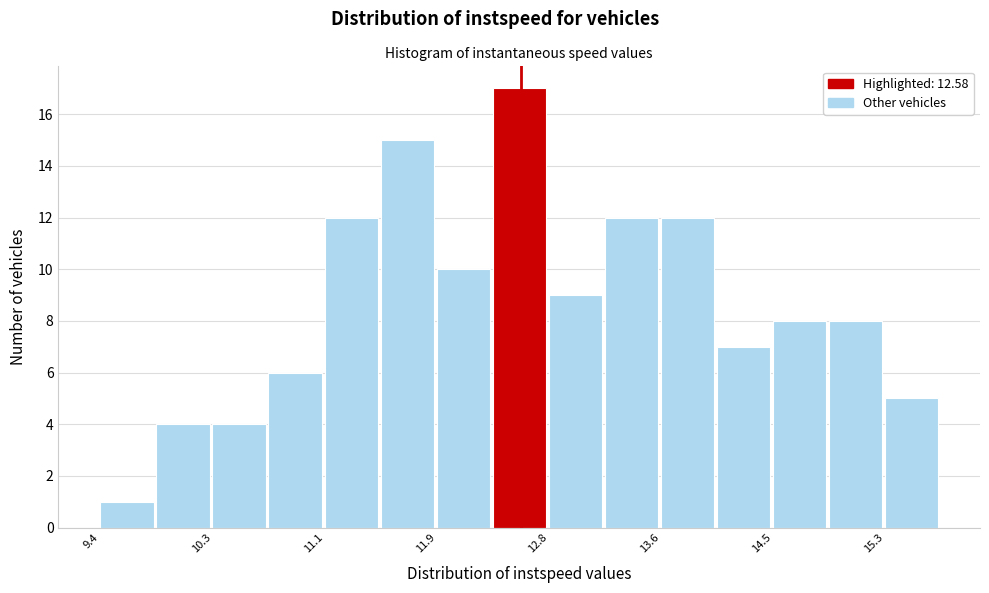

Reading left to right, transcribe this chart: for each bar, give the range it covers on the x-axis and its height. Neither the bar edges nor the heights are printed on the chart, so give them approximately, as read against the axes.

9.4 to 9.8: 1
9.8 to 10.3: 4
10.3 to 10.7: 4
10.7 to 11.1: 6
11.1 to 11.5: 12
11.5 to 11.9: 15
11.9 to 12.4: 10
12.4 to 12.8: 17
12.8 to 13.2: 9
13.2 to 13.6: 12
13.6 to 14.1: 12
14.1 to 14.5: 7
14.5 to 14.9: 8
14.9 to 15.3: 8
15.3 to 15.7: 5